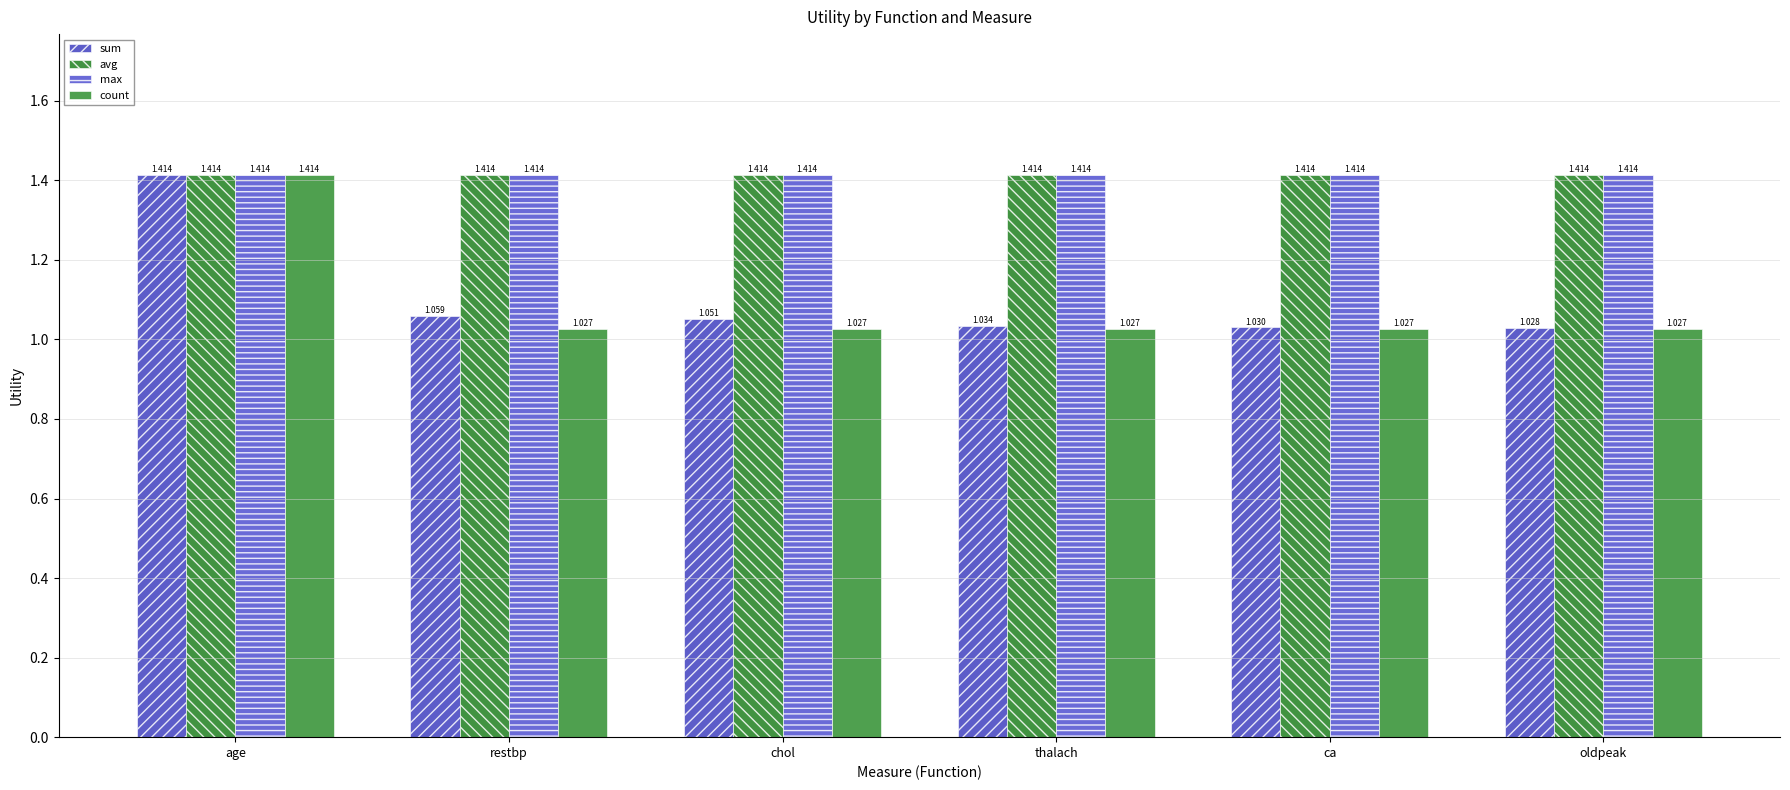

What is the value of the max bar at the 2nd from the left?

1.4